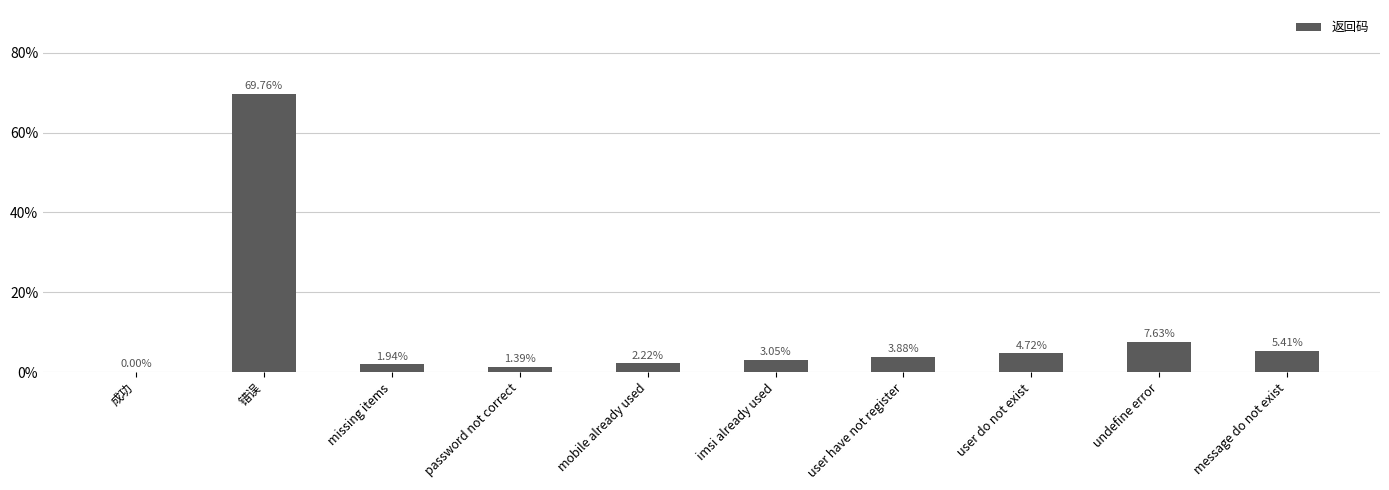

Which category has the highest value across all series?

错误